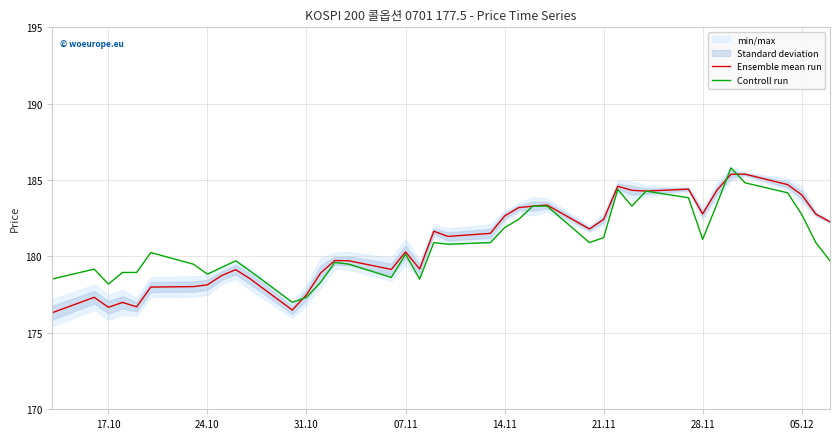

What is the lowest value of the Controll run series?

177.0